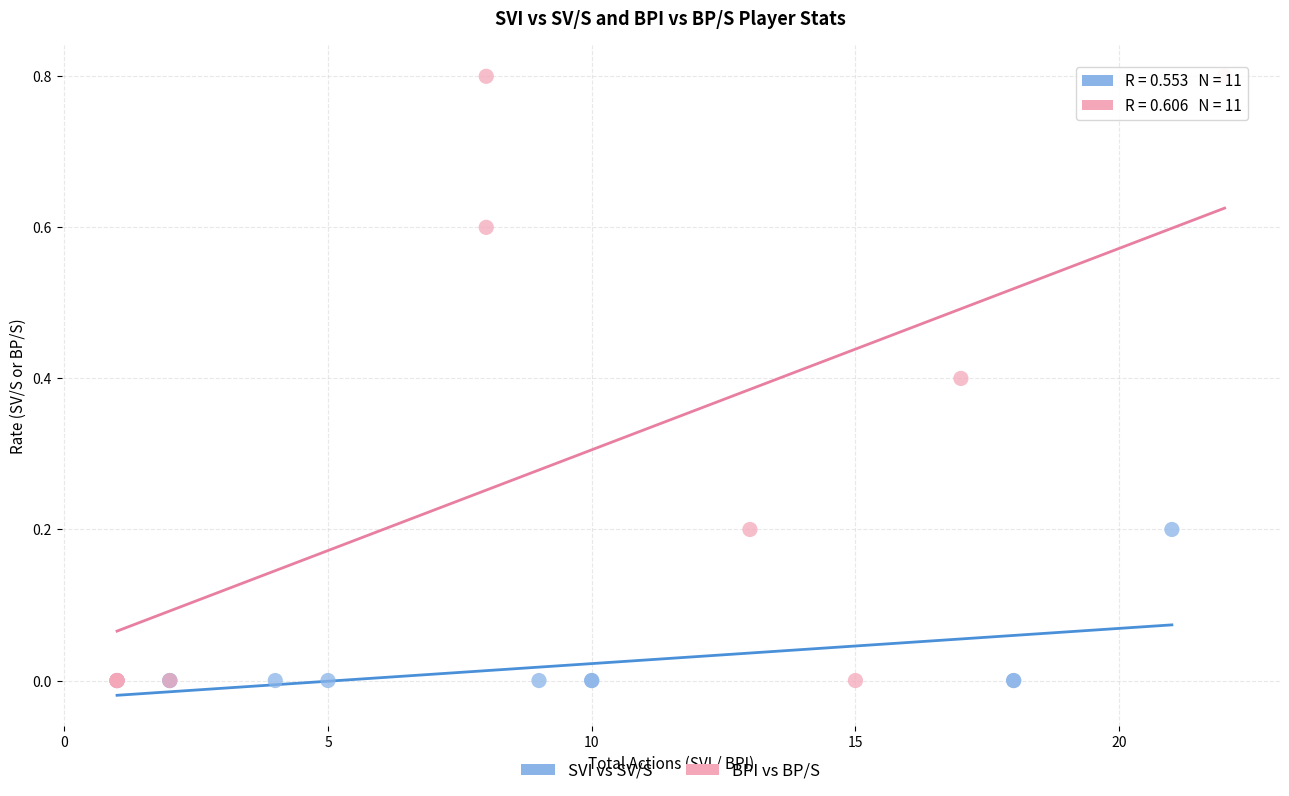

Which series has the widest spread of Y values?

BPI vs BP/S